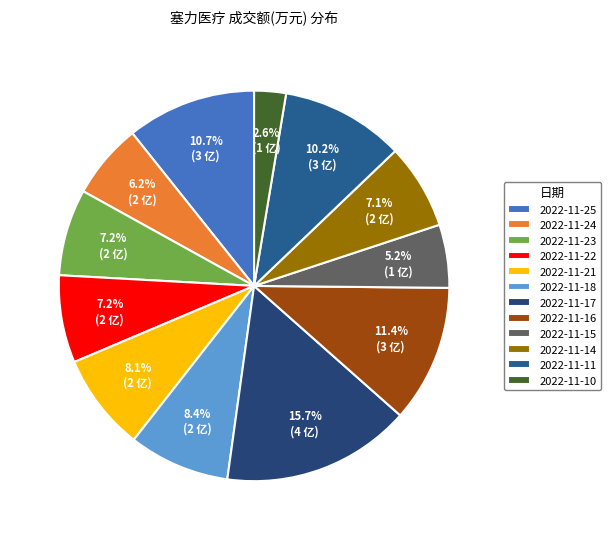

Count the number of slices in the pie.

12